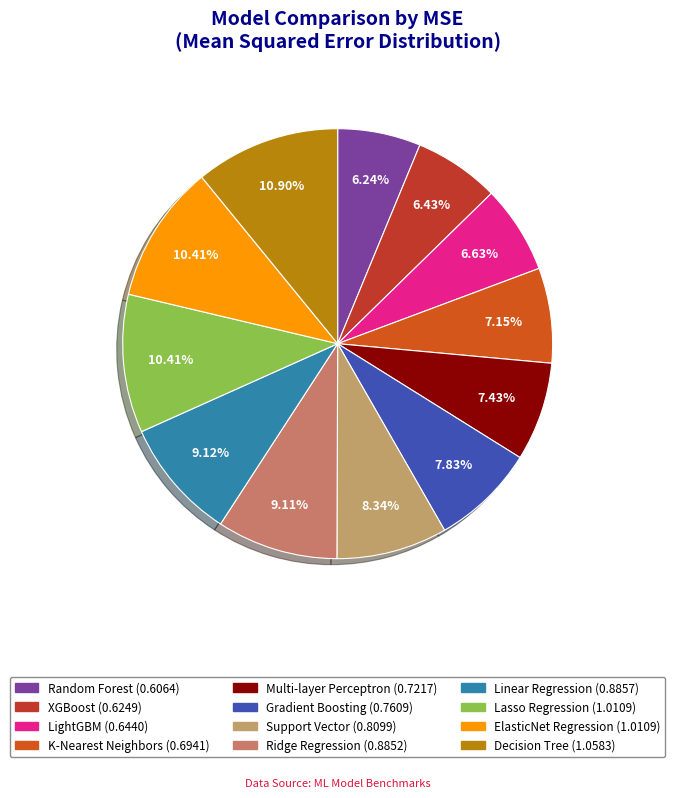

Which category has the biggest portion of the pie?

Decision Tree